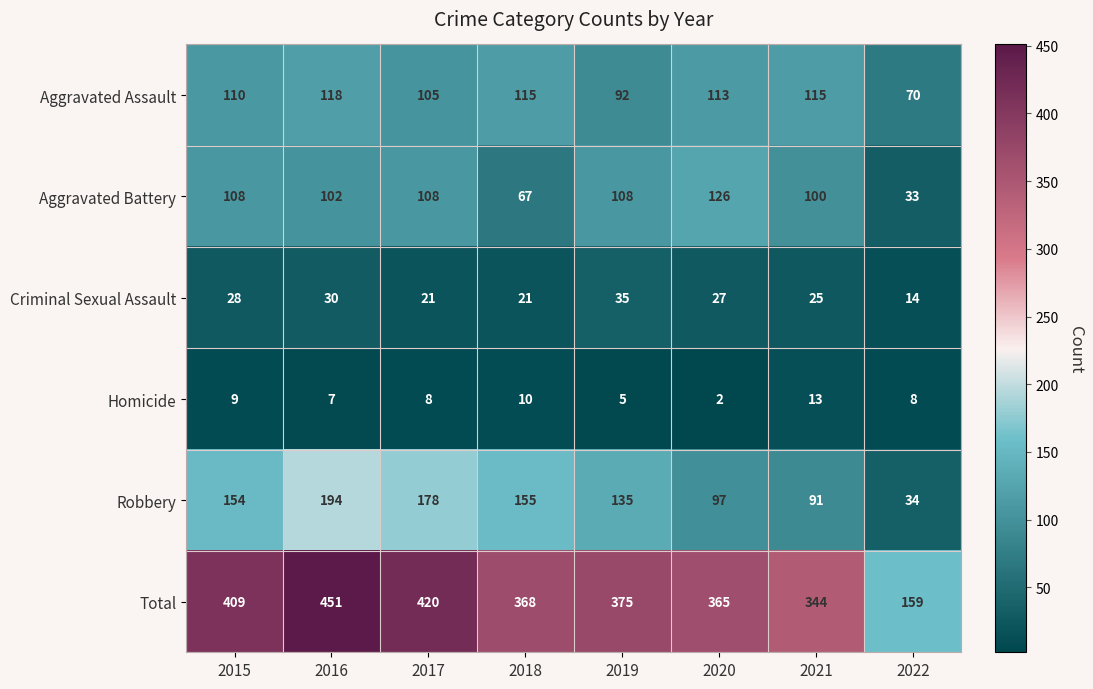

How many series are shown in this chart?

6